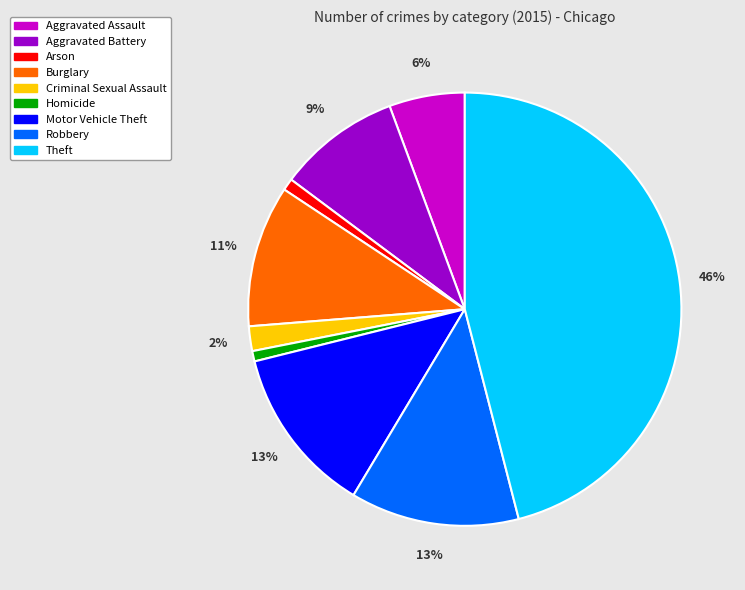

To the nearest percent, what is the average slice percentage?

11%